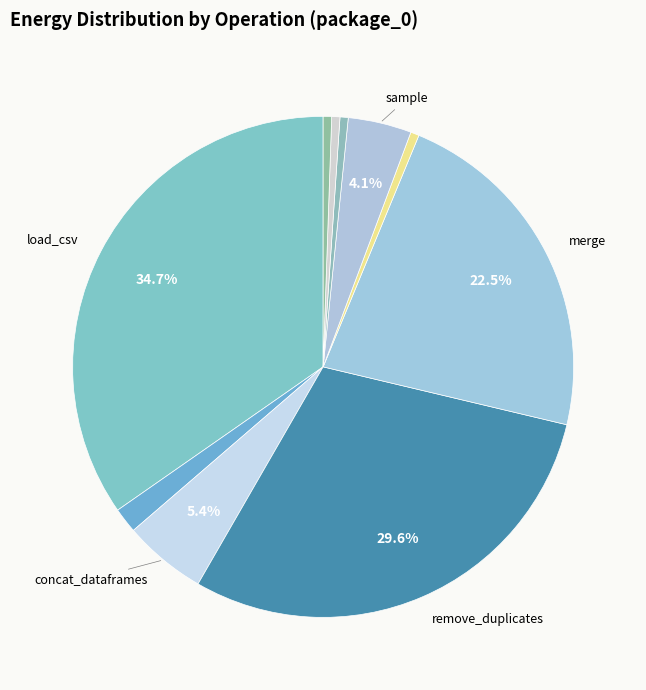

How many segments does this pie chart have?

10